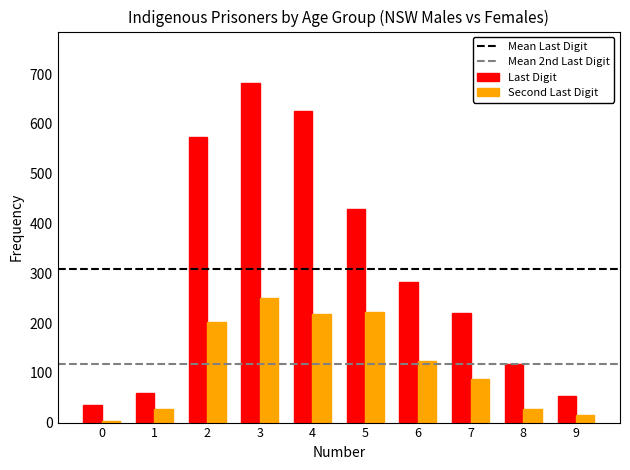

What is the maximum value shown in the chart?

683